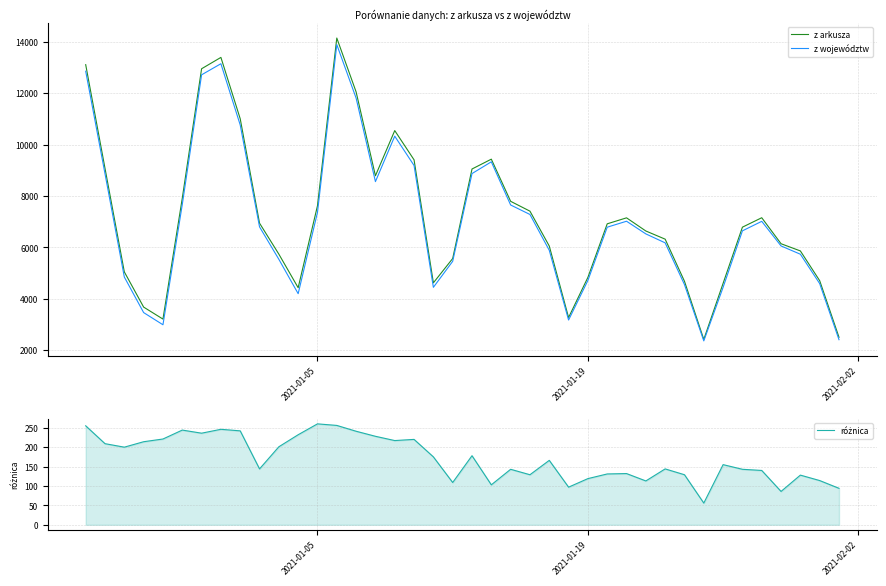

What is the lowest value of the z arkusza series?

2419